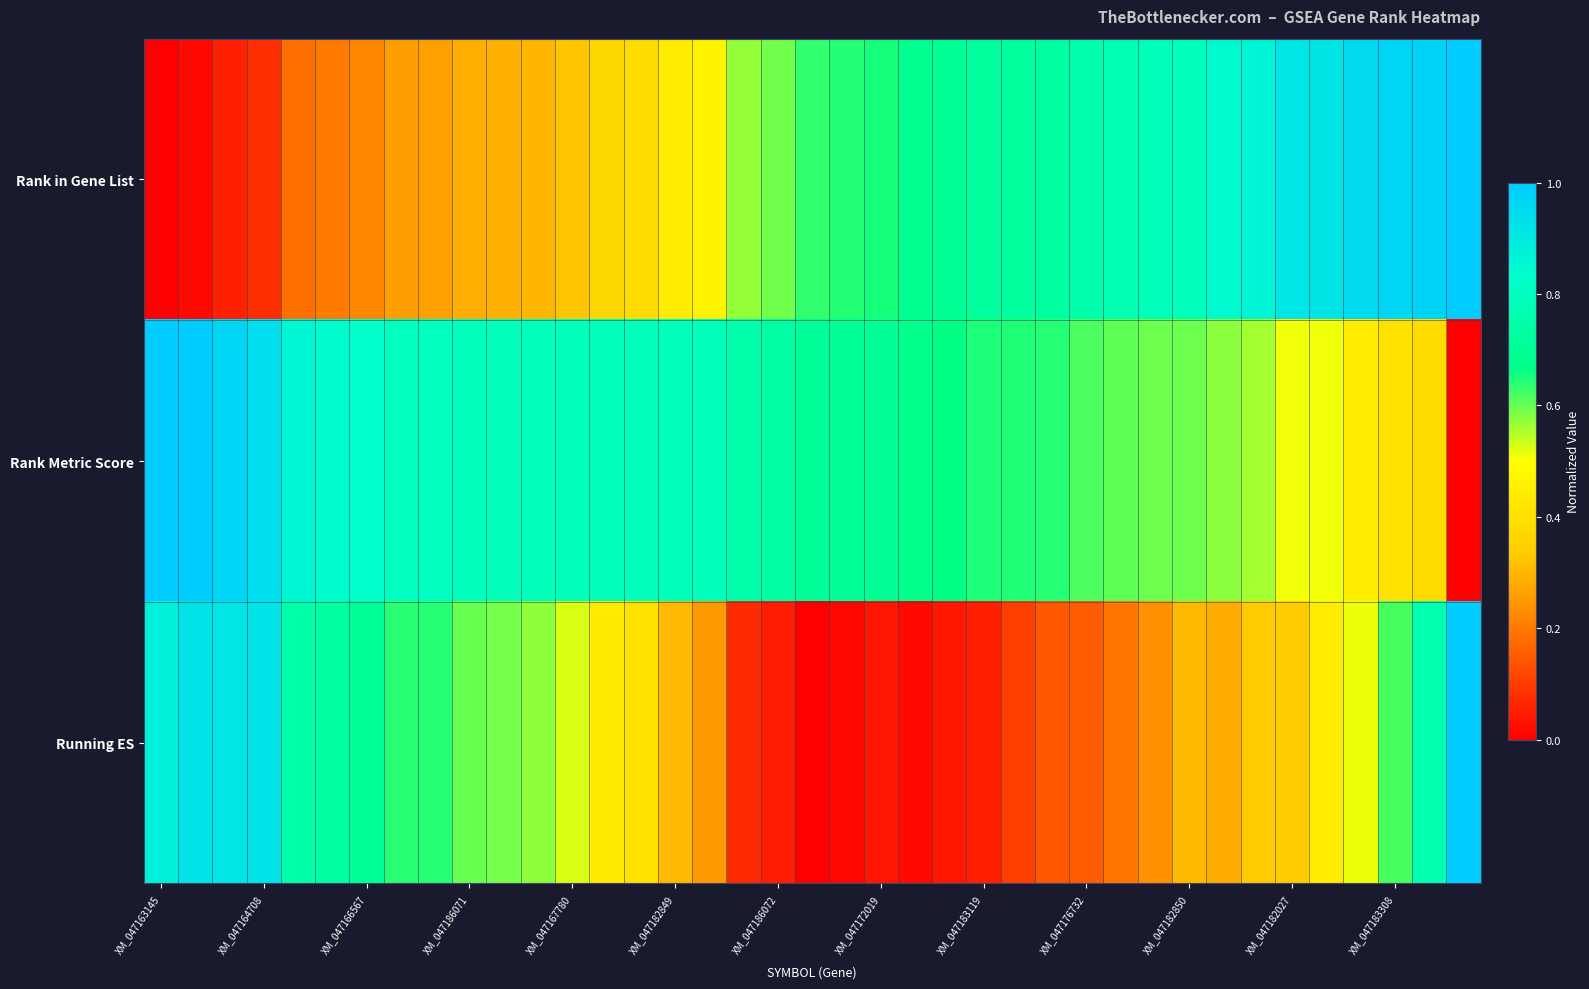

Reading left to right, transcribe all the data shown in this chart.

Rank in Gene List: 0.0	0.0	0.1	0.1	0.2	0.2	0.2	0.3	0.3	0.3	0.3	0.3	0.3	0.4	0.4	0.4	0.5	0.6	0.6	0.6	0.6	0.7	0.7	0.7	0.7	0.7	0.7	0.8	0.8	0.8	0.8	0.8	0.9	0.9	0.9	0.9	1.0	1.0	1.0
Rank Metric Score: 1.0	1.0	1.0	0.9	0.9	0.8	0.8	0.8	0.8	0.8	0.8	0.8	0.8	0.8	0.8	0.8	0.8	0.8	0.7	0.7	0.7	0.7	0.7	0.7	0.6	0.6	0.6	0.6	0.6	0.6	0.6	0.6	0.6	0.5	0.5	0.4	0.4	0.4	0.0
Running ES: 0.9	0.9	0.9	0.9	0.7	0.7	0.7	0.6	0.6	0.6	0.6	0.6	0.5	0.4	0.4	0.3	0.3	0.1	0.0	0.0	0.0	0.0	0.0	0.0	0.1	0.1	0.1	0.1	0.2	0.2	0.3	0.3	0.3	0.3	0.4	0.5	0.6	0.8	1.0